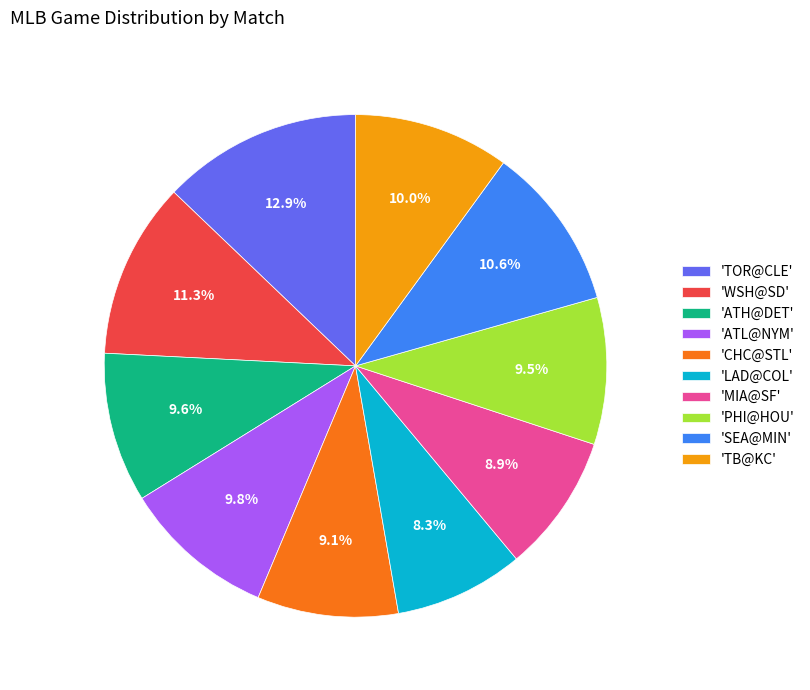

How many segments does this pie chart have?

10